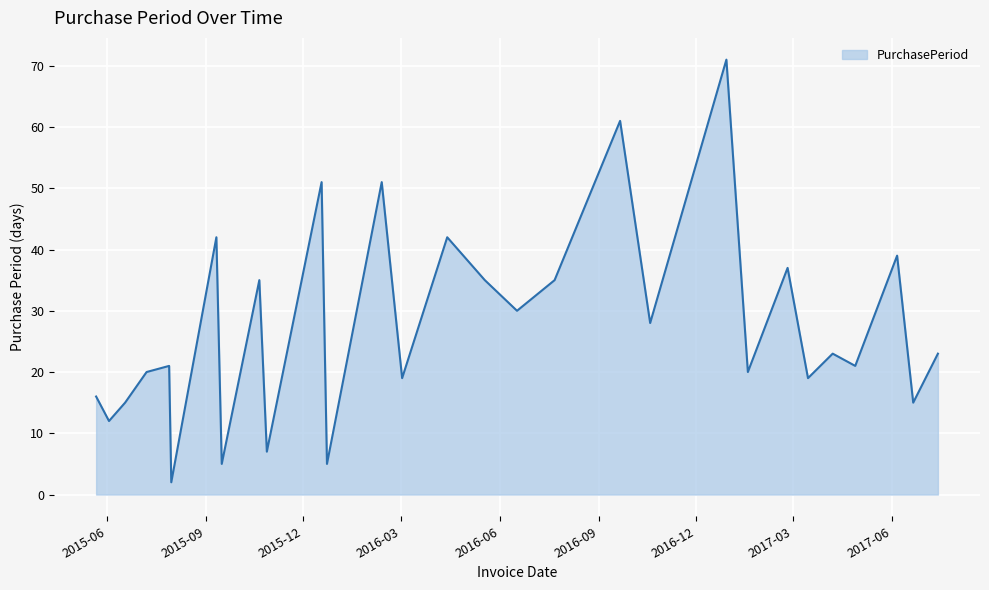

What is the difference between the maximum and minimum values?

69